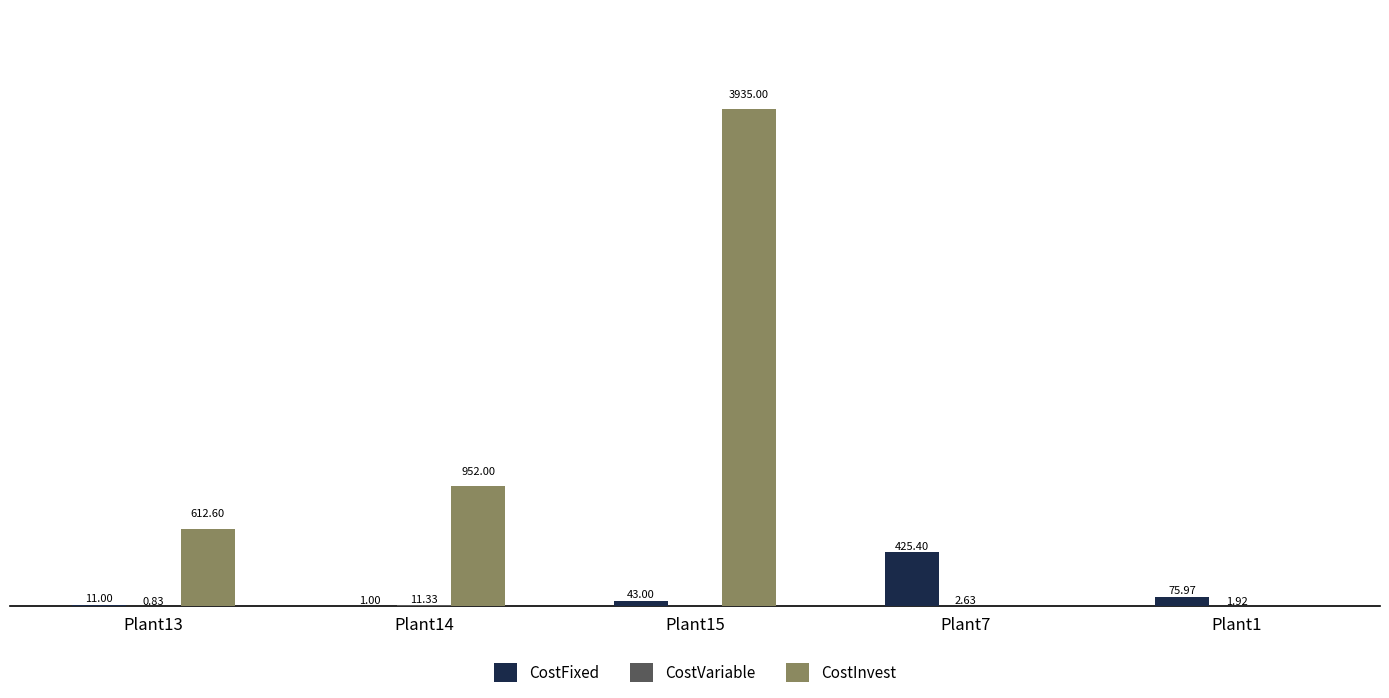

Which series changed the most between Plant13 and Plant1?

CostInvest